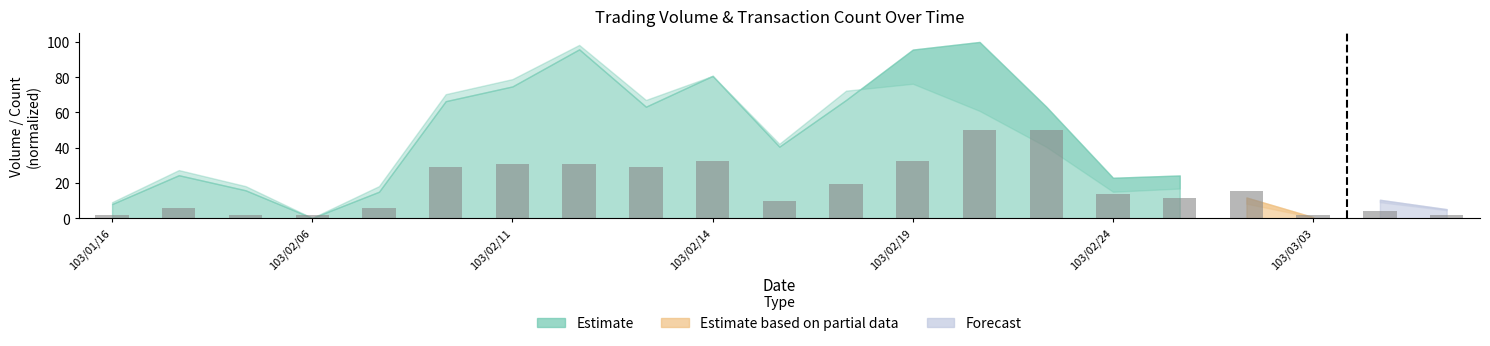

What is the value of the 2nd bar from the left?

5.8